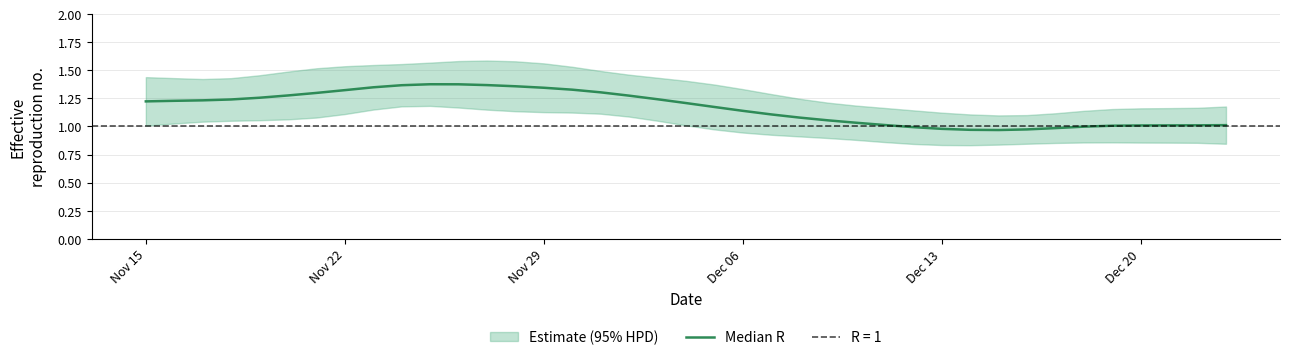

How many values exceed 1?

32